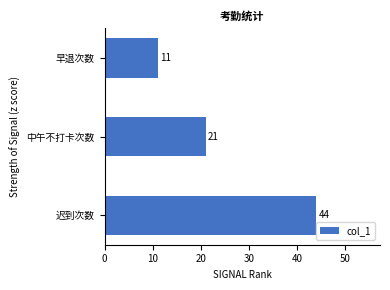

What is the sum of all values?

76